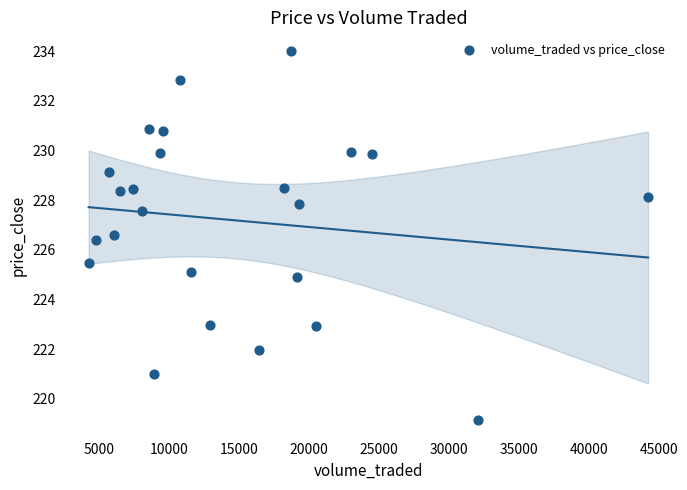

What is the range of Y values (max minus min)?

14.9